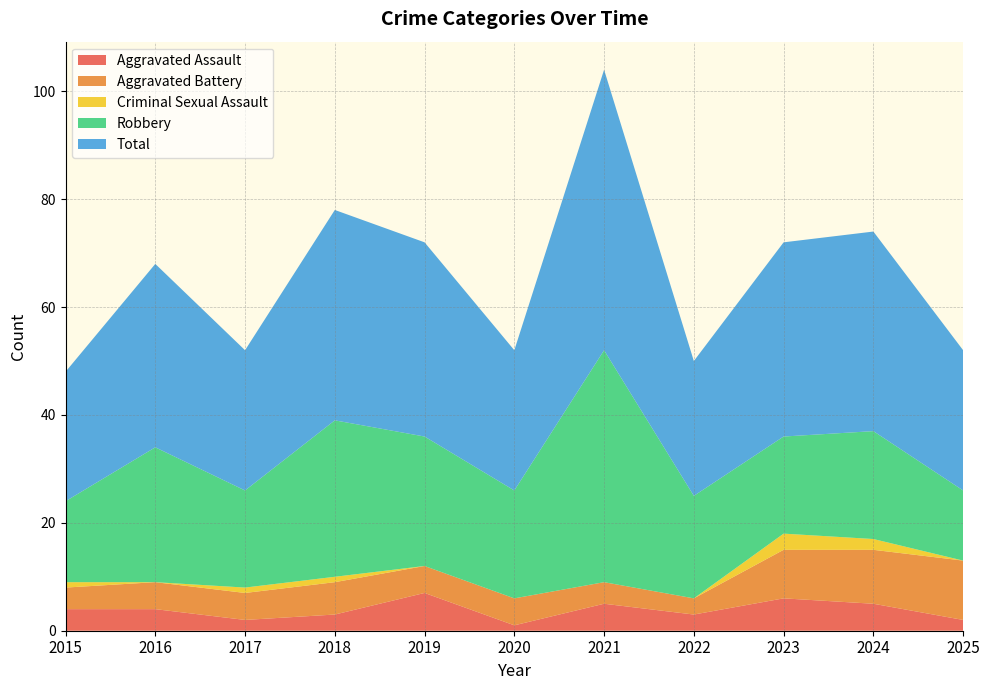

Reading left to right, transcribe all the data shown in this chart.

Aggravated Assault: 4	4	2	3	7	1	5	3	6	5	2
Aggravated Battery: 4	5	5	6	5	5	4	3	9	10	11
Criminal Sexual Assault: 1	0	1	1	0	0	0	0	3	2	0
Robbery: 15	25	18	29	24	20	43	19	18	20	13
Total: 24	34	26	39	36	26	52	25	36	37	26